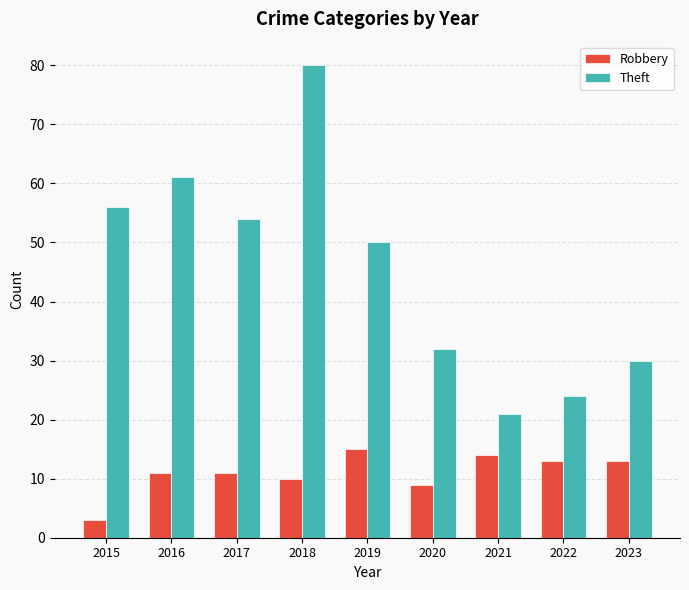

What is the difference between the highest and lowest values at 2018?

70